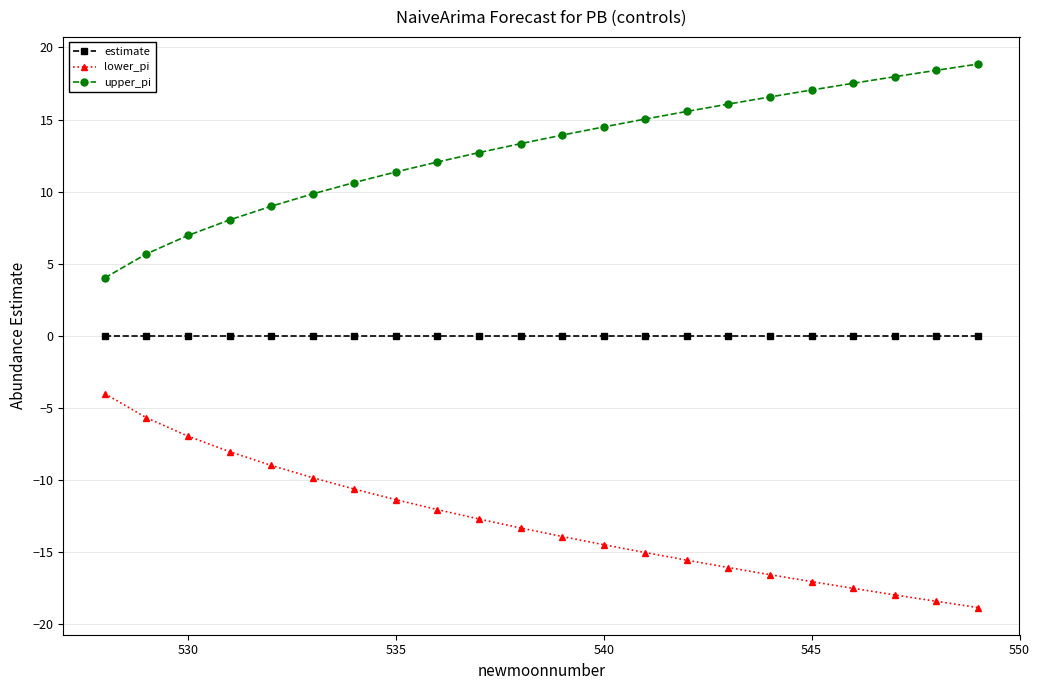

What is the minimum value shown in the chart?

-18.8